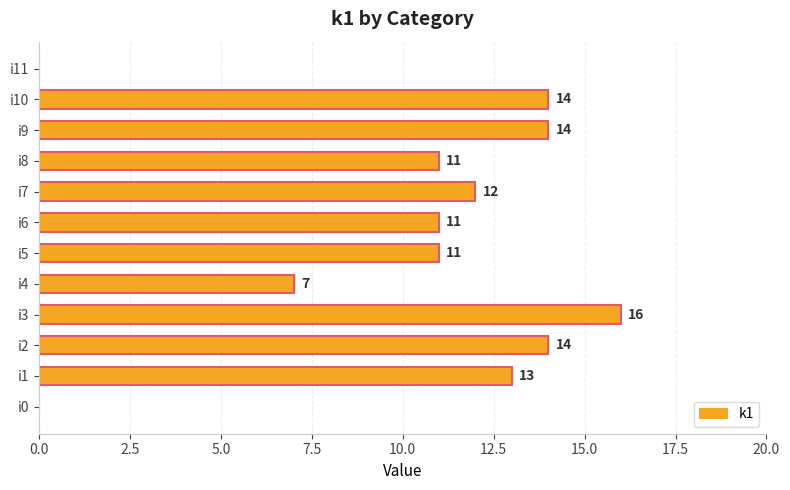

True or false: the data shows 10 at i4.

False